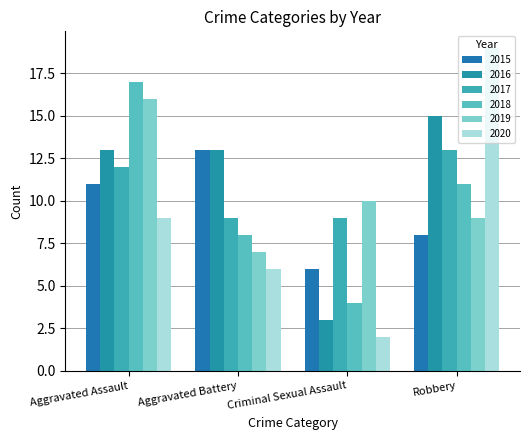

What is the difference between the highest and lowest values at Aggravated Battery?

7